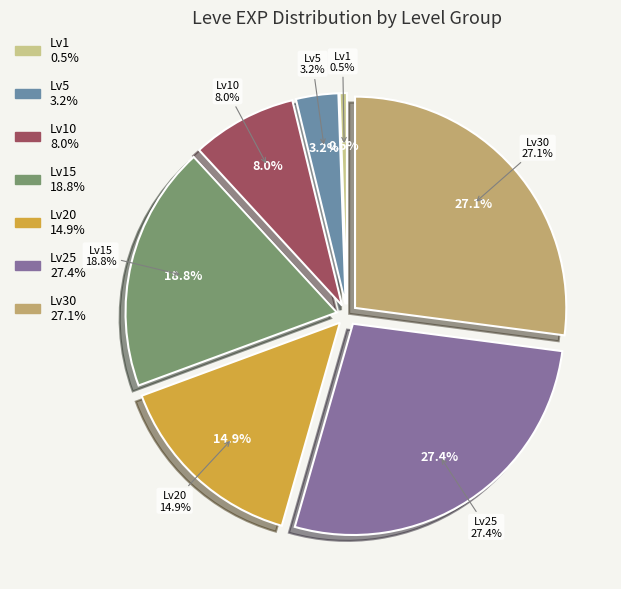

The Decorated Bone Staff slice represents 2% of the pie. True or false?

False